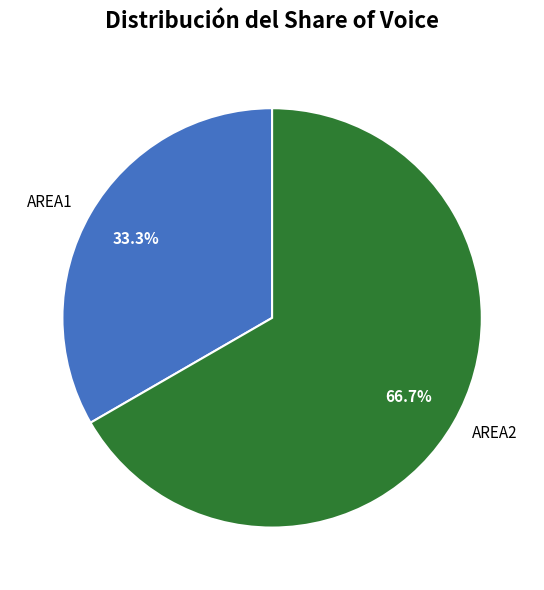

What percentage do AREA2 and AREA1 together represent?

100.0%